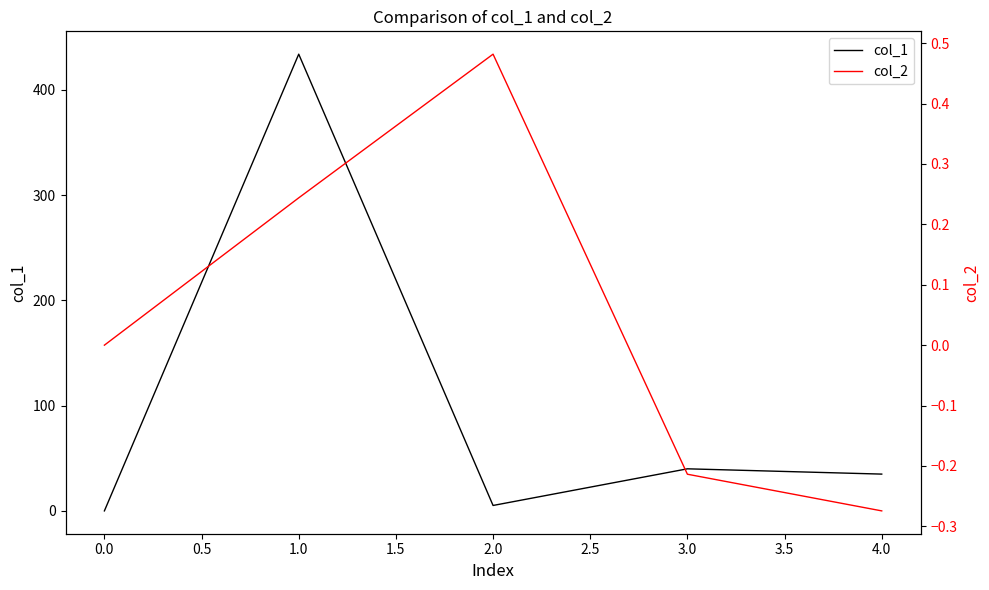

What is the highest value of the col_1 series?

433.8